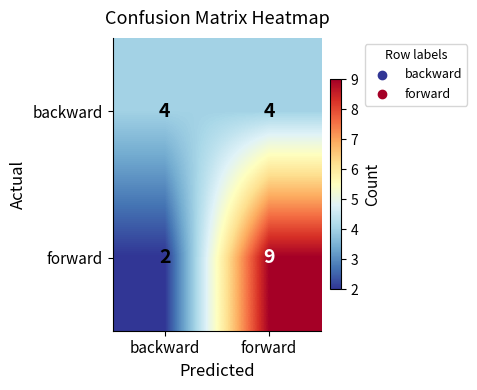

Where is forward nearest to the value 5?

backward